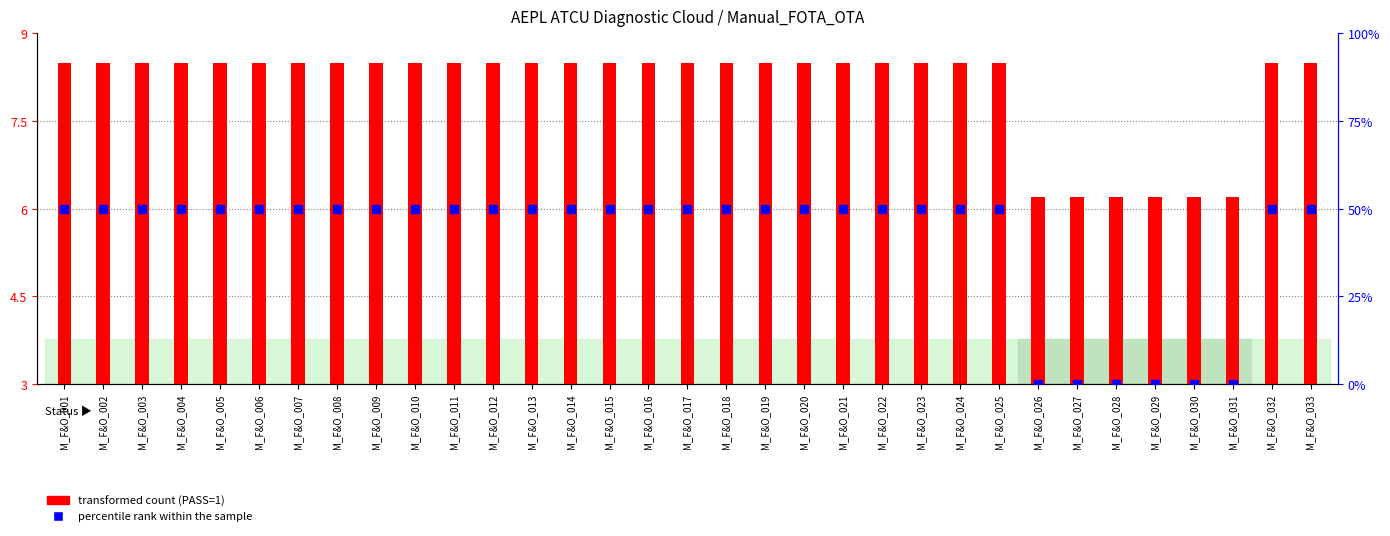

At which category is the sum across all series the highest?

M_F&O_001